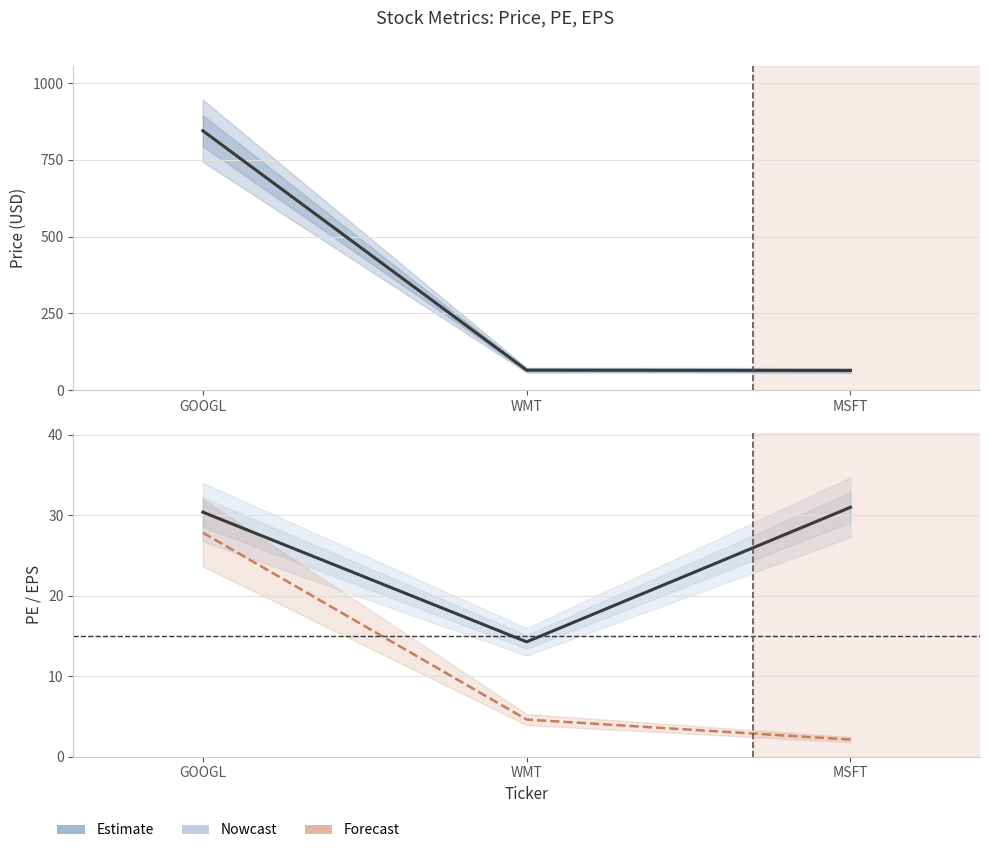

What is the value of the eps point at the 2nd from the left?

4.6